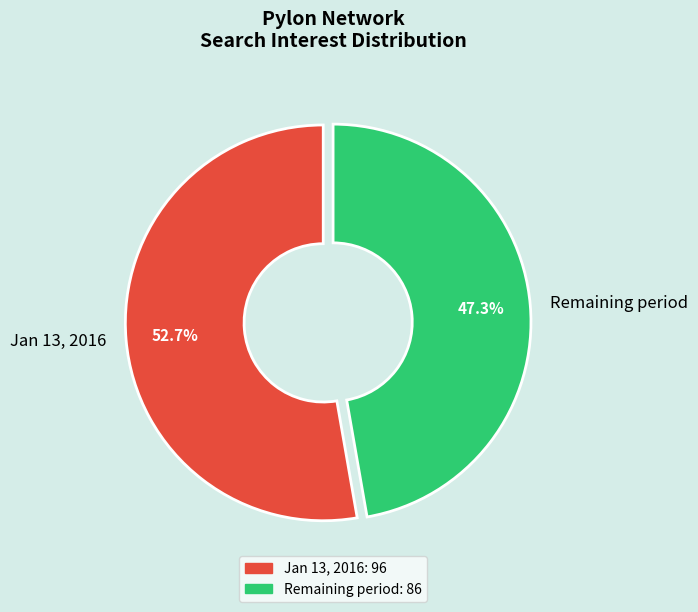

Is the sum of Jan 13, 2016 and Remaining period greater than half?

Yes